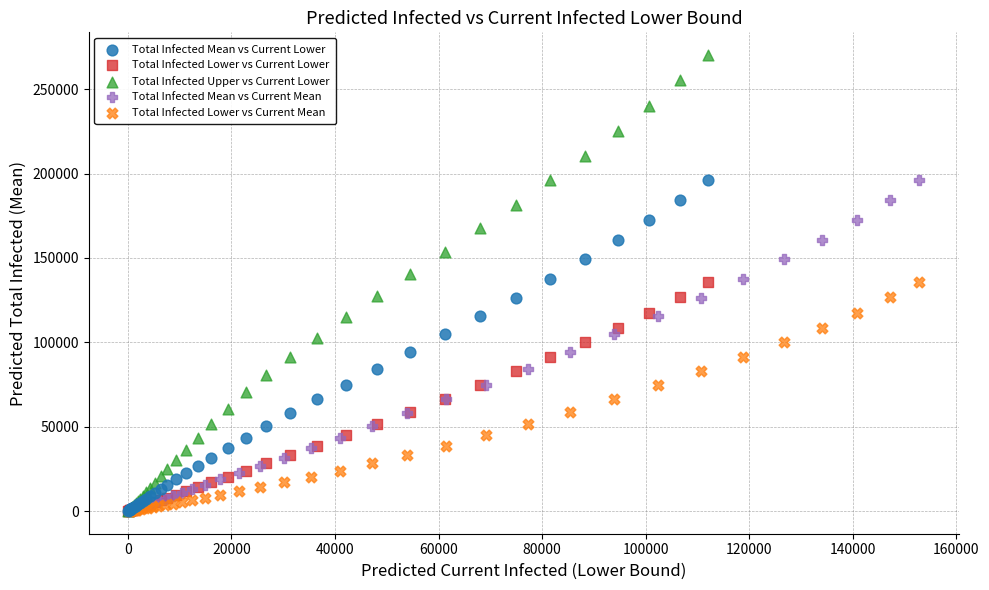

Which series has the widest spread of Y values?

Total Infected Upper vs Current Lower